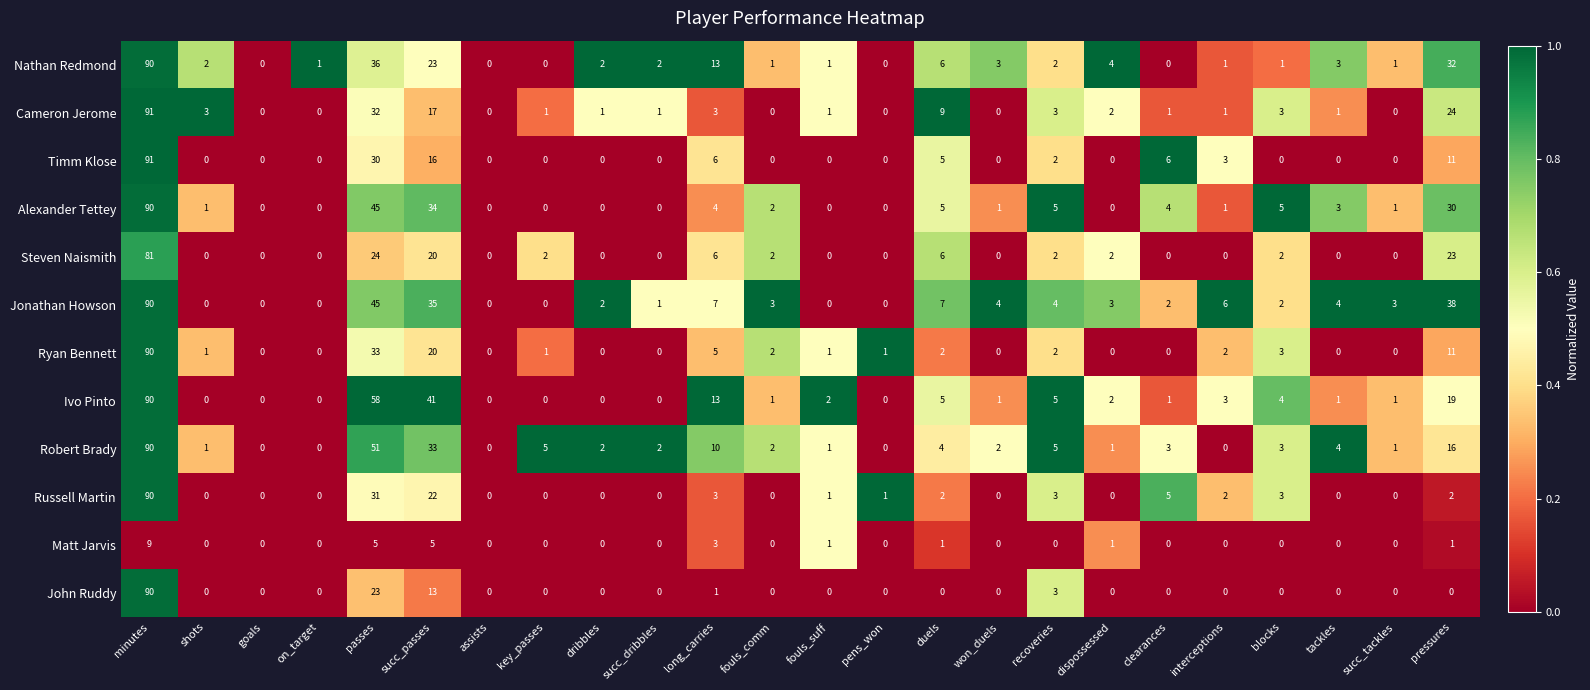

What is the spread (max minus min) of values at clearances?

6